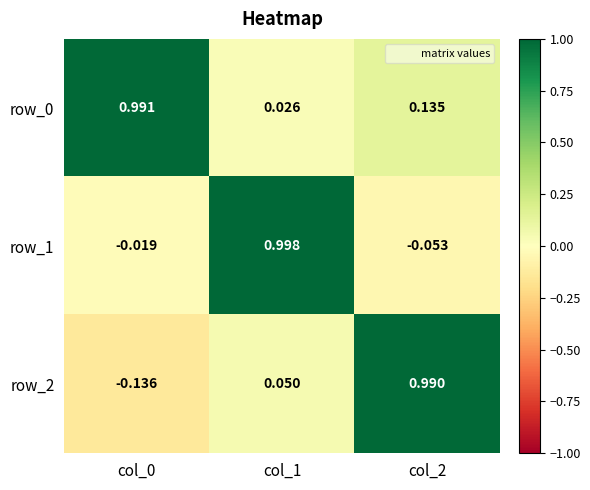

At how many categories does at least one series exceed 0?

3